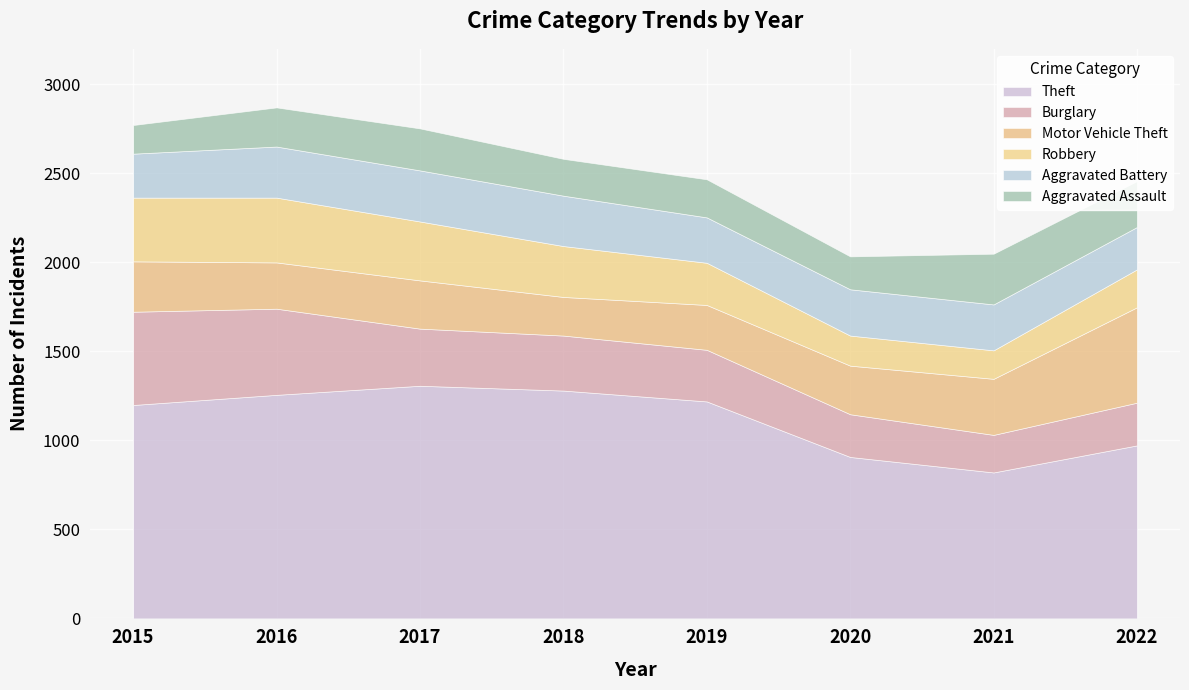

What is the value of the Motor Vehicle Theft point at the 3rd from the left?

271